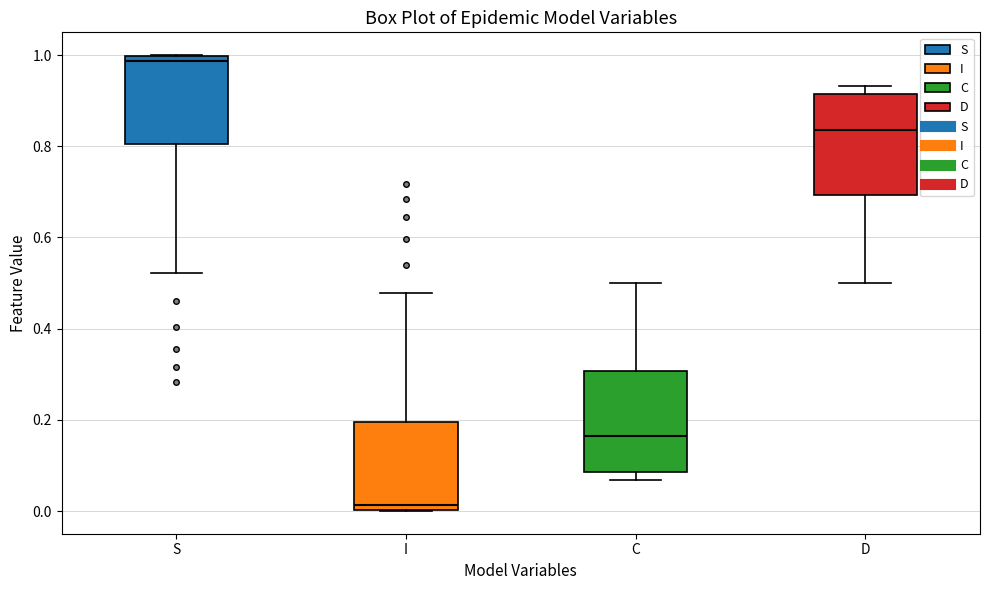

Where does the median line of the box for D sit on the y-axis? The values are not printed on the chart, so give them approximately, as read against the axis.

0.84